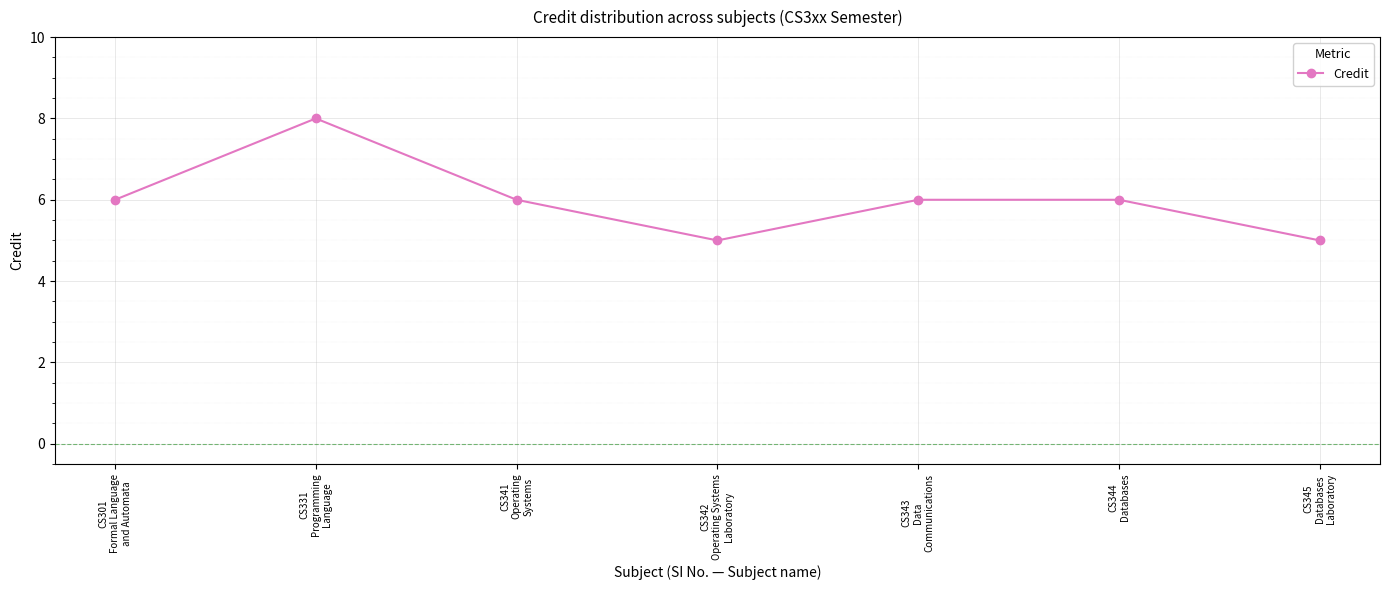

At which category does the data reach its first local peak?

CS331
Programming
Language